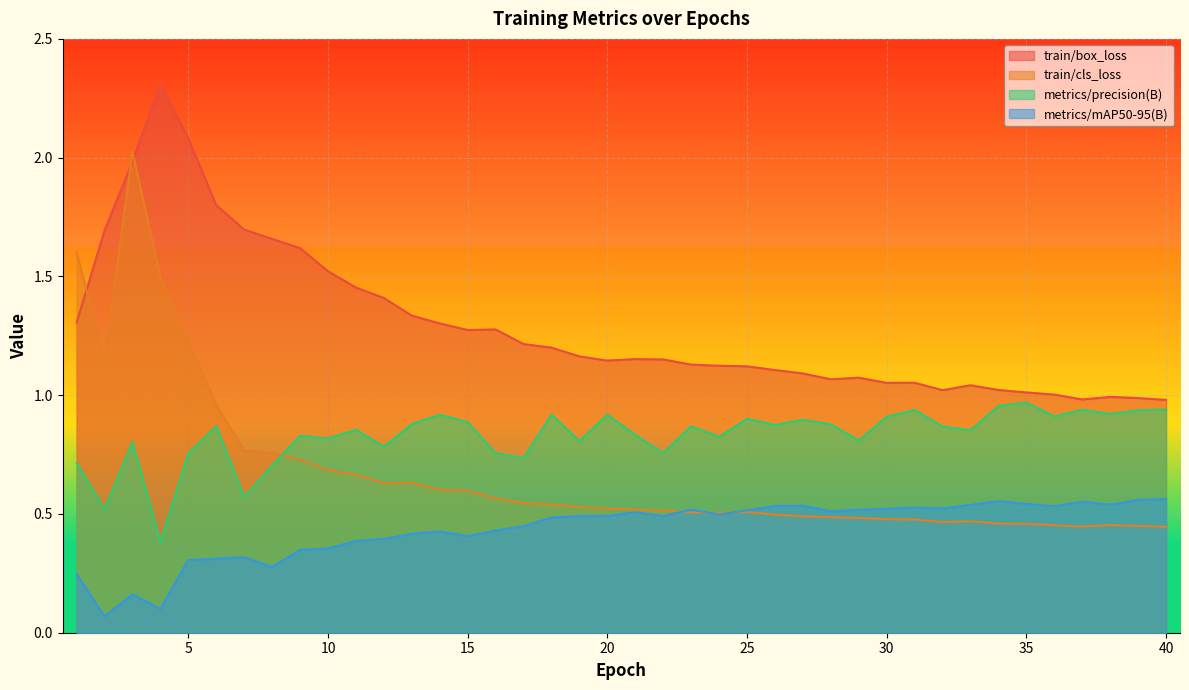

Does the chart display data point markers on the line(s)?

No